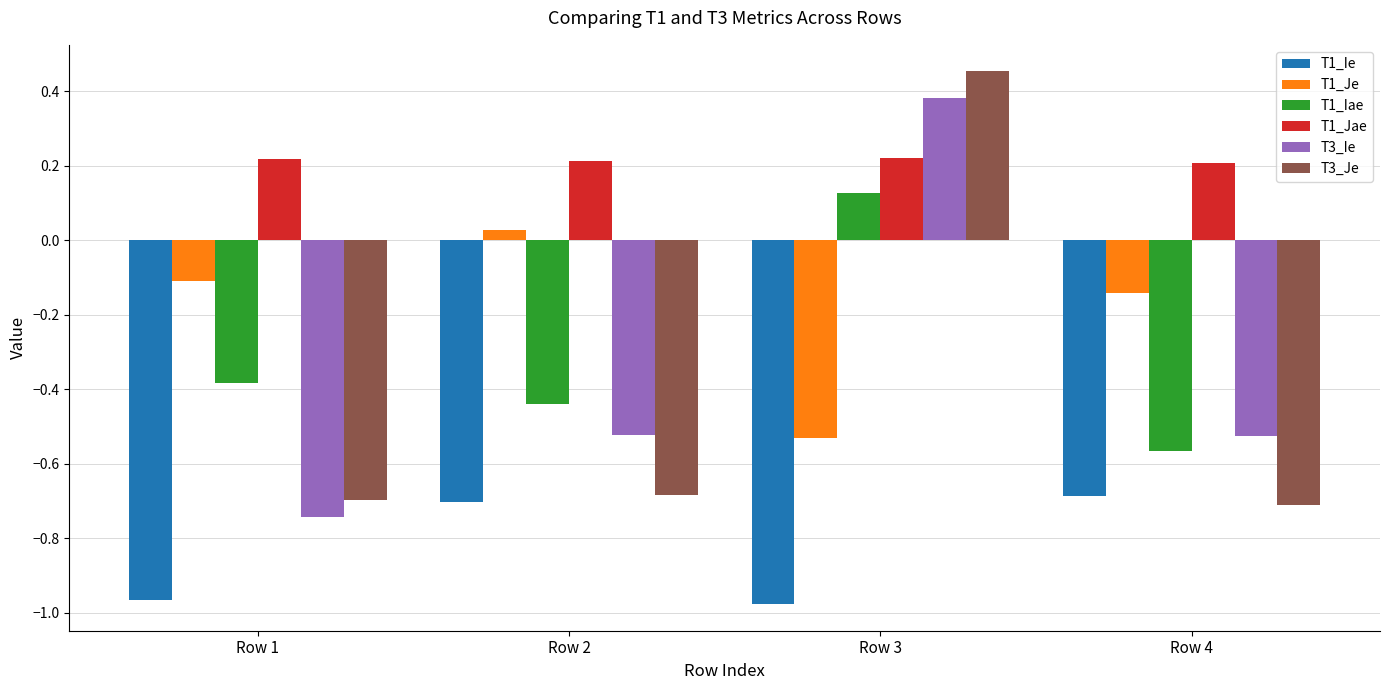

Where is T1_Iae nearest to the value 0?

Row 3